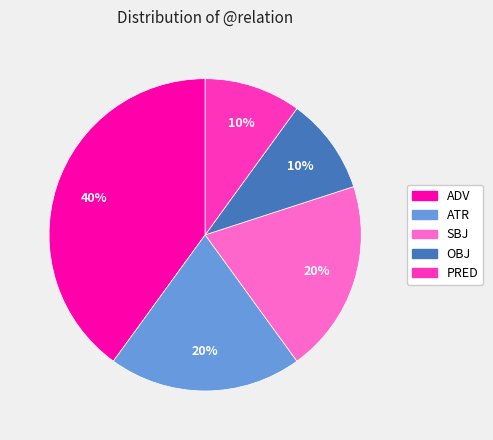

The PRED slice represents 10% of the pie. True or false?

True